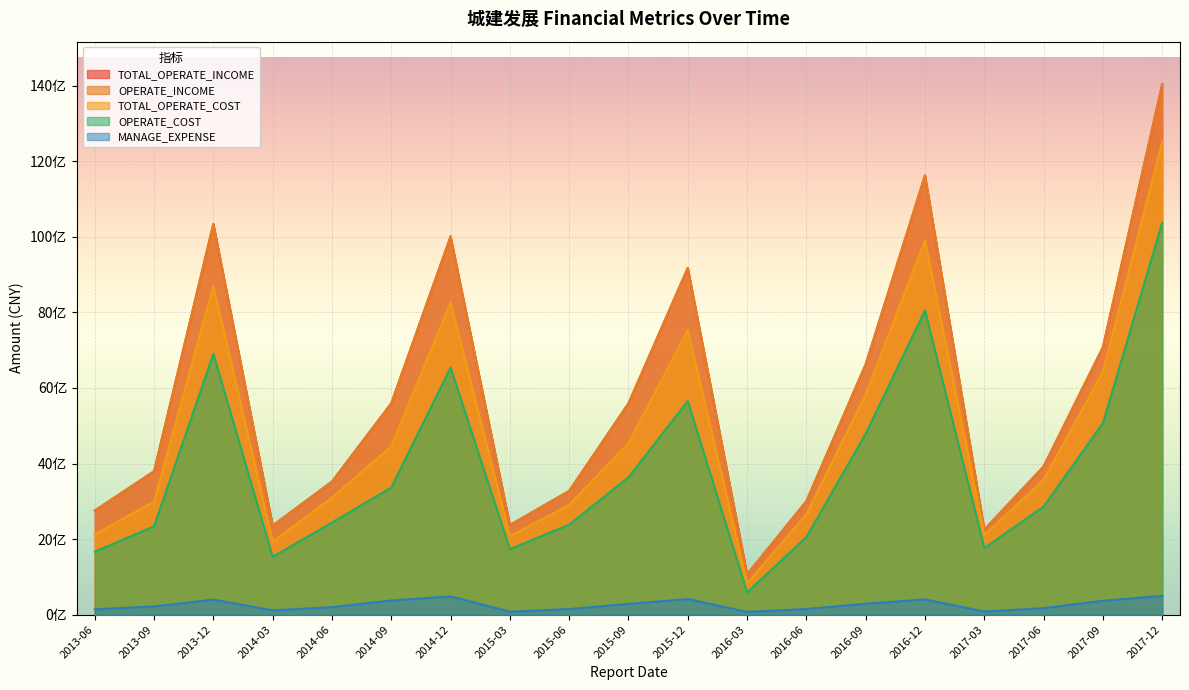

Does the chart display data point markers on the line(s)?

No